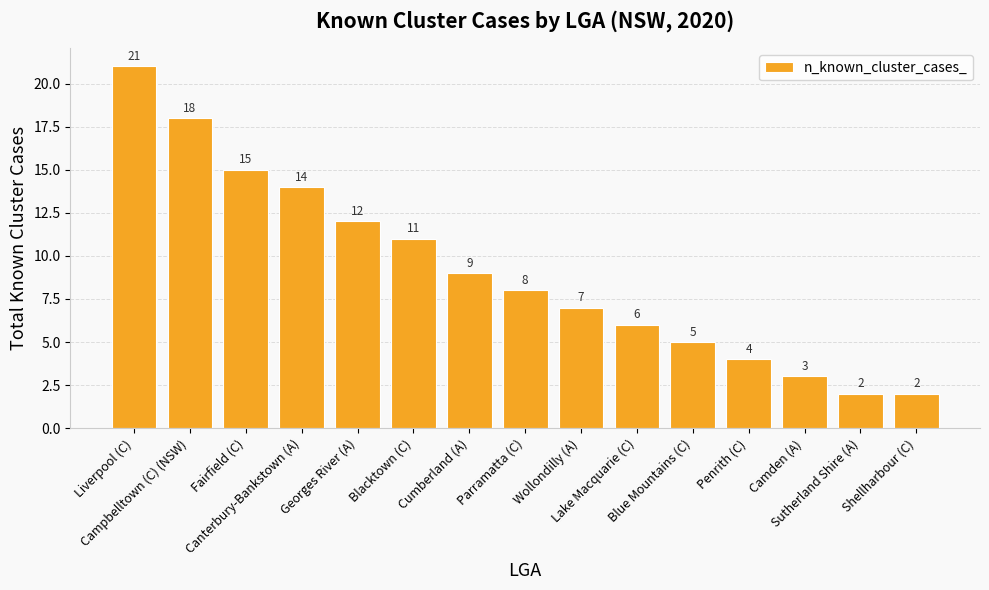

The chart shows a value of 12 at Georges River (A). True or false?

True